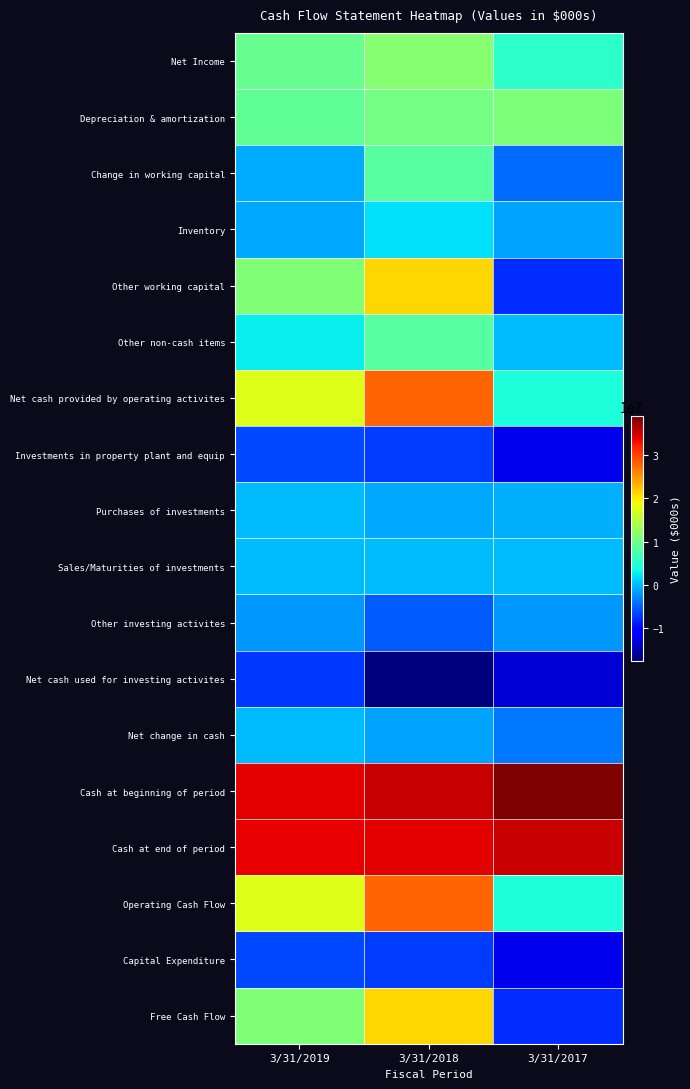

Reading right to left, what are all the values shown in this chart?

Net Income: 3/31/2017=5392000	3/31/2018=11541000	3/31/2019=9249000
Depreciation & amortization: 3/31/2017=10959000	3/31/2018=10128000	3/31/2019=8980000
Change in working capital: 3/31/2017=-4266000	3/31/2018=8265000	3/31/2019=-713000
Inventory: 3/31/2017=-1198000	3/31/2018=1990000	3/31/2019=-976000
Other working capital: 3/31/2017=-7929000	3/31/2018=20931000	3/31/2019=11167000
Other non-cash items: 3/31/2017=35000	3/31/2018=8158000	3/31/2019=2911000
Net cash provided by operating activites: 3/31/2017=4209000	3/31/2018=27885000	3/31/2019=17508000
Investments in property plant and equip: 3/31/2017=-12138000	3/31/2018=-6954000	3/31/2019=-6341000
Purchases of investments: 3/31/2017=-602000	3/31/2018=-966000	3/31/2019=0
Sales/Maturities of investments: 3/31/2017=15000	3/31/2018=6000	3/31/2019=33000
Other investing activites: 3/31/2017=-1890000	3/31/2018=-5202000	3/31/2019=-1832000
Net cash used for investing activites: 3/31/2017=-13200000	3/31/2018=-17430000	3/31/2019=-7093000
Net change in cash: 3/31/2017=-3581000	3/31/2018=-1237000	3/31/2019=-26000
Cash at beginning of period: 3/31/2017=38914000	3/31/2018=35333000	3/31/2019=33911000
Cash at end of period: 3/31/2017=35333000	3/31/2018=33911000	3/31/2019=33843000
Operating Cash Flow: 3/31/2017=4209000	3/31/2018=27885000	3/31/2019=17508000
Capital Expenditure: 3/31/2017=-12138000	3/31/2018=-6954000	3/31/2019=-6341000
Free Cash Flow: 3/31/2017=-7929000	3/31/2018=20931000	3/31/2019=11167000